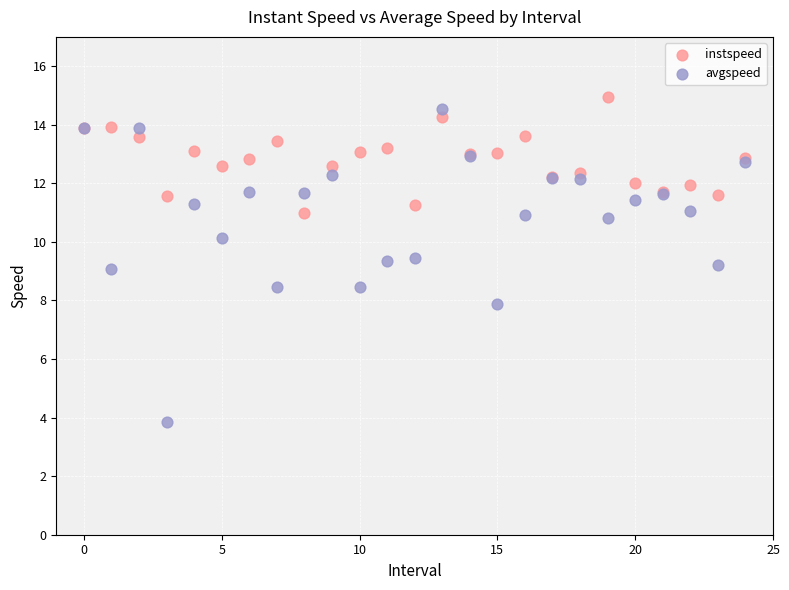

Which series has the widest spread of Y values?

avgspeed